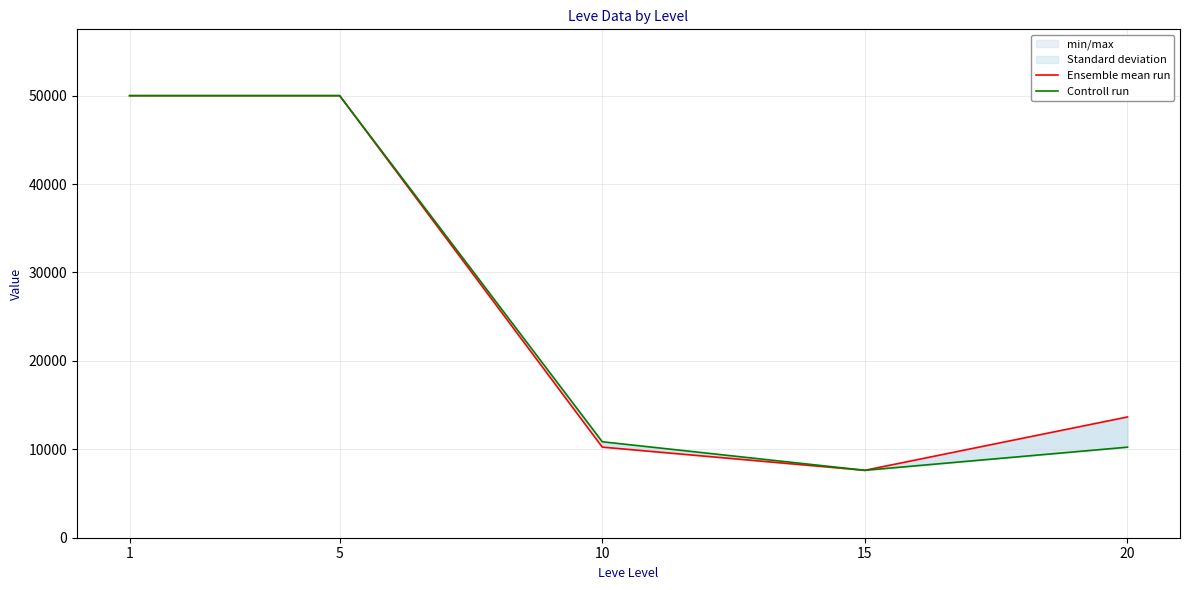

What is the maximum value for Controll run?

50000.0